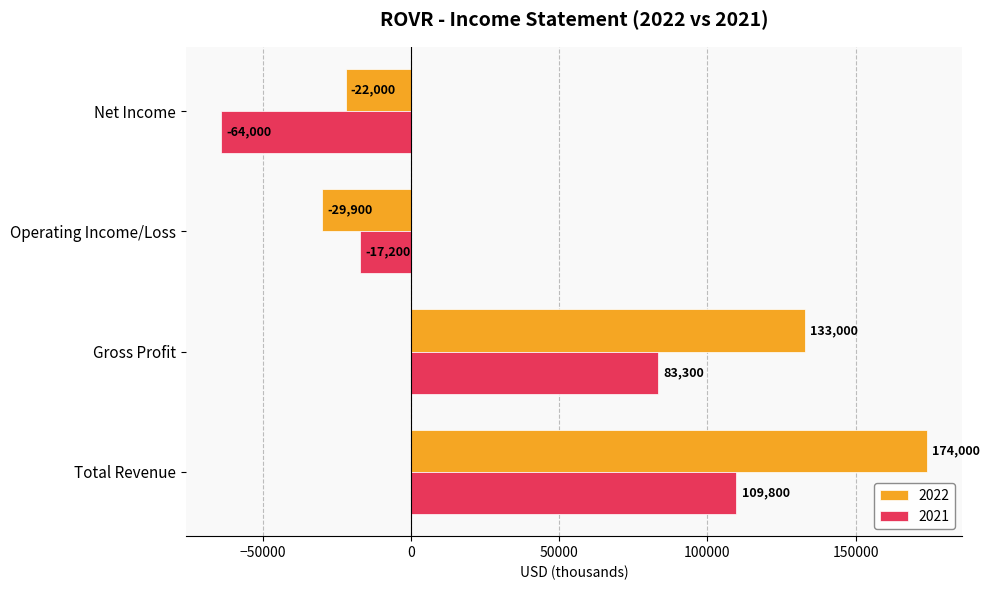

Which series has the largest range (max minus min)?

2022